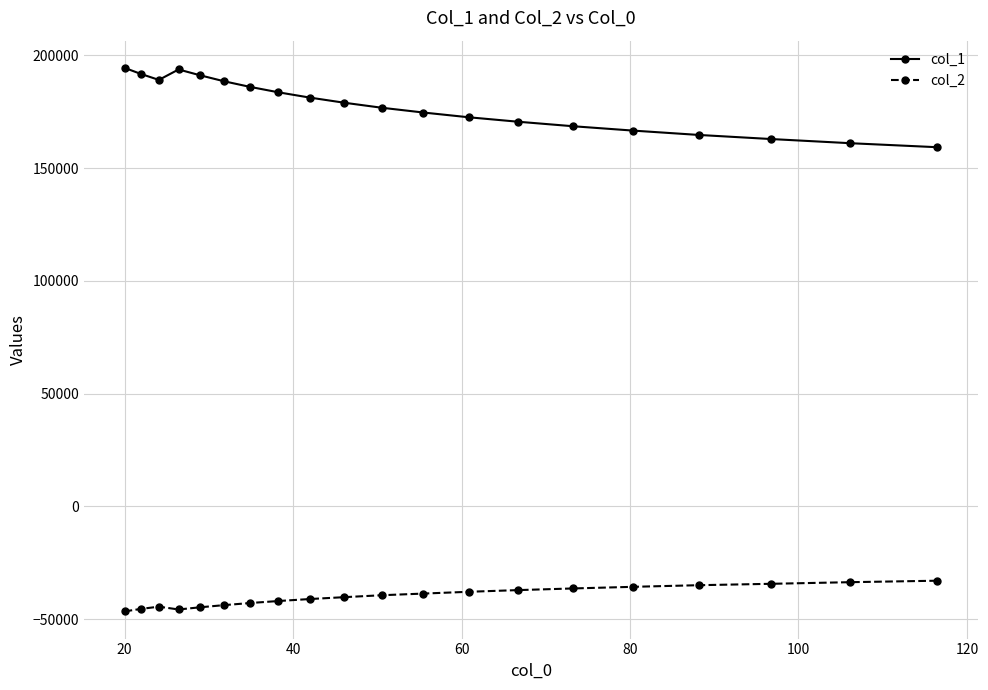

List the series in order of their overall mean, highest first.

col_1, col_2